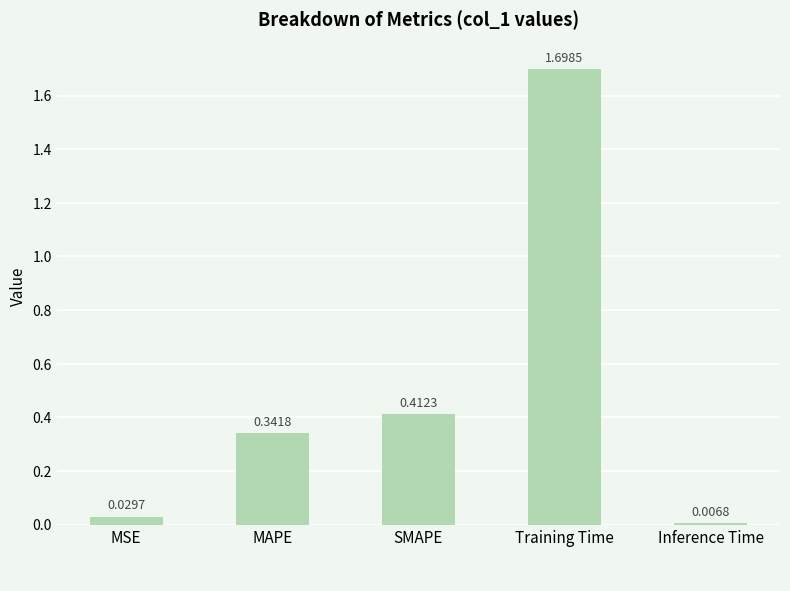

Rank the categories by value from lowest to highest.

Inference Time, MSE, MAPE, SMAPE, Training Time